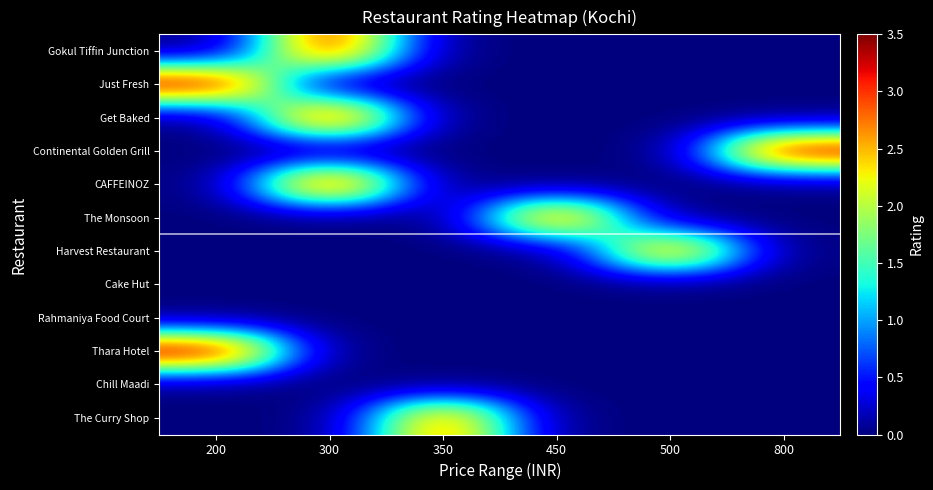

Reading right to left, transcribe all the data shown in this chart.

Gokul Tiffin Junction: 800=0.0	500=0.0	450=0.0	350=0.0	300=3.2	200=0.0
Just Fresh: 800=0.0	500=0.0	450=0.0	350=0.0	300=0.0	200=3.4
Get Baked: 800=0.0	500=0.0	450=0.0	350=0.0	300=3.3	200=0.0
Continental Golden Grill: 800=3.4	500=0.0	450=0.0	350=0.0	300=0.0	200=0.0
CAFFEINOZ: 800=0.0	500=0.0	450=0.0	350=0.0	300=3.3	200=0.0
The Monsoon: 800=0.0	500=0.0	450=3.0	350=0.0	300=0.0	200=0.0
Harvest Restaurant: 800=0.0	500=2.9	450=0.0	350=0.0	300=0.0	200=0.0
Cake Hut: 800=0.0	500=0.0	450=0.0	350=0.0	300=0.0	200=0.0
Rahmaniya Food Court: 800=0.0	500=0.0	450=0.0	350=0.0	300=0.0	200=0.0
Thara Hotel: 800=0.0	500=0.0	450=0.0	350=0.0	300=0.0	200=3.5
Chill Maadi: 800=0.0	500=0.0	450=0.0	350=0.0	300=0.0	200=0.0
The Curry Shop: 800=0.0	500=0.0	450=0.0	350=2.9	300=0.0	200=0.0